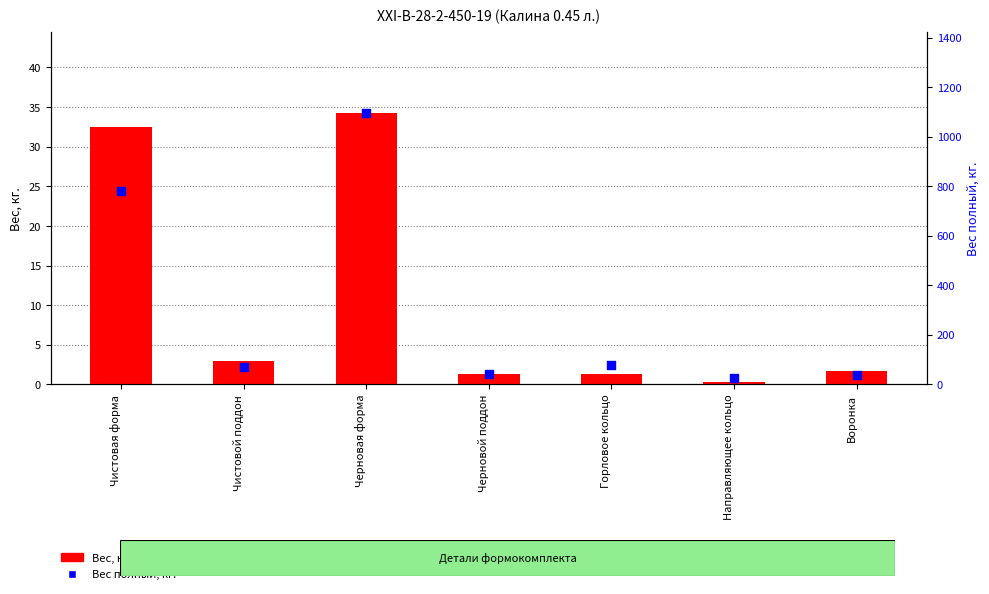

Which series has the largest total across all categories?

Вес полный, кг.